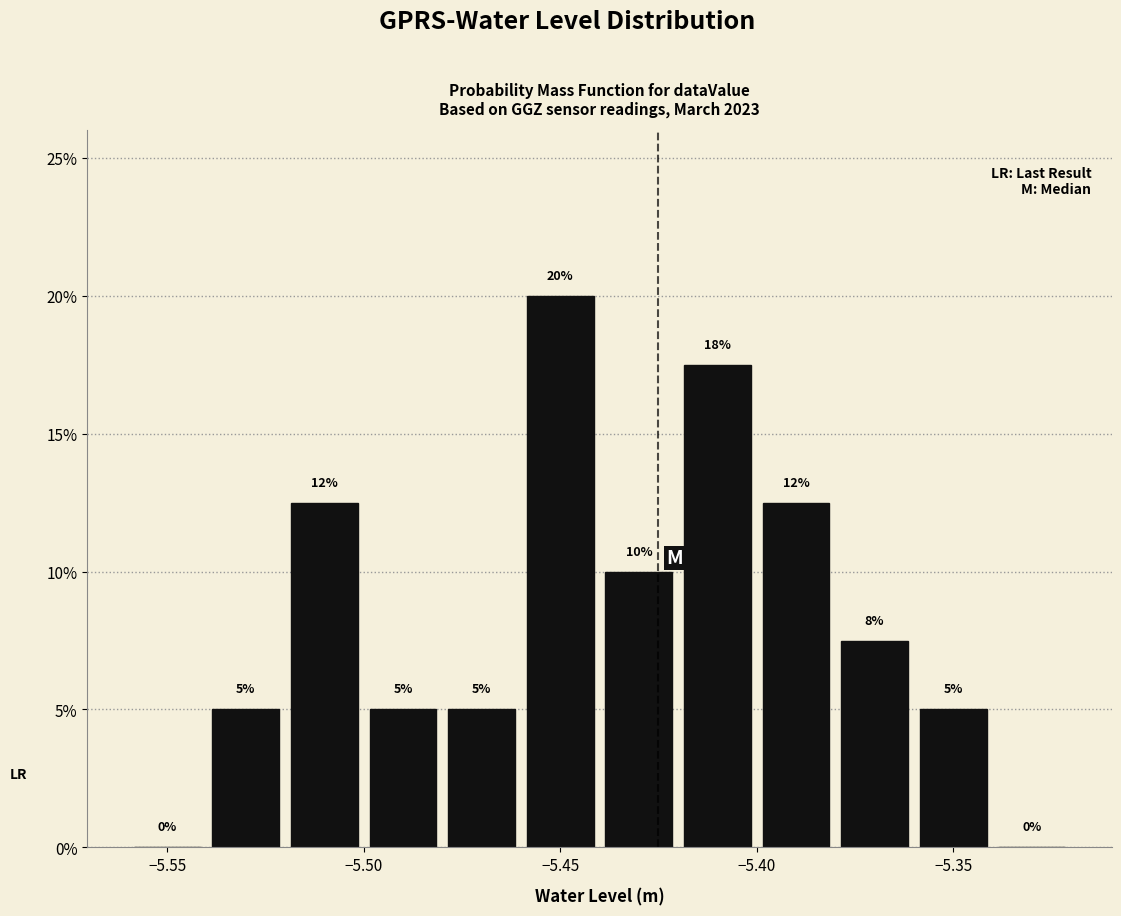

Which range on the x-axis has the tallest bar?

-5.46 to -5.44